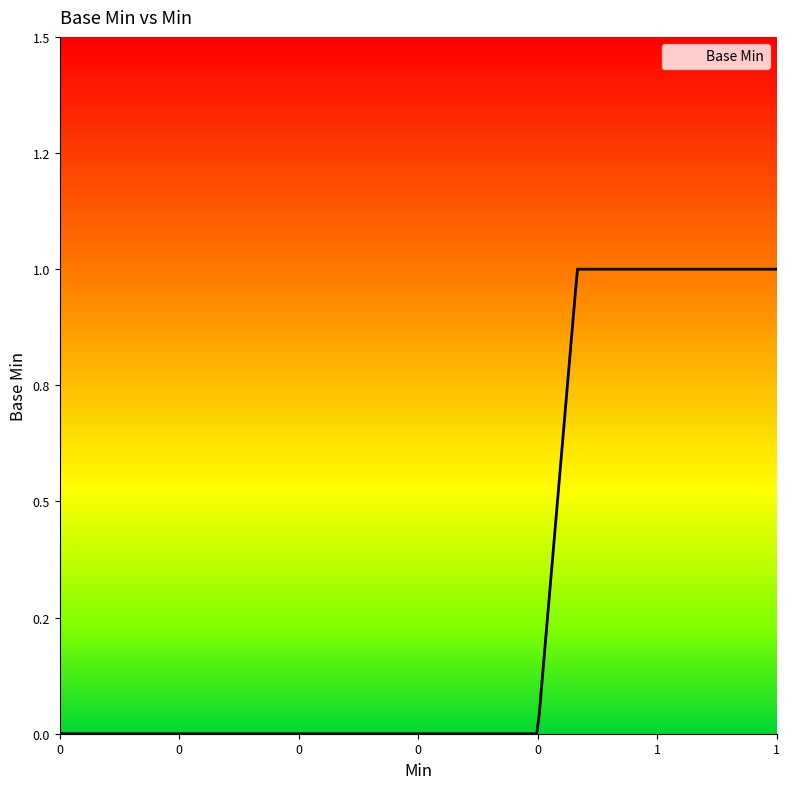

Reading left to right, what are all the values shown in this chart?

0	0	0	0	0	0	0	0	0	0	0	0	0	1	1	1	1	1	1